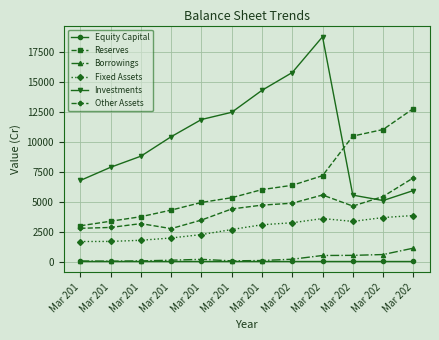

What is the value of the Borrowings point at the 7th from the left?

51